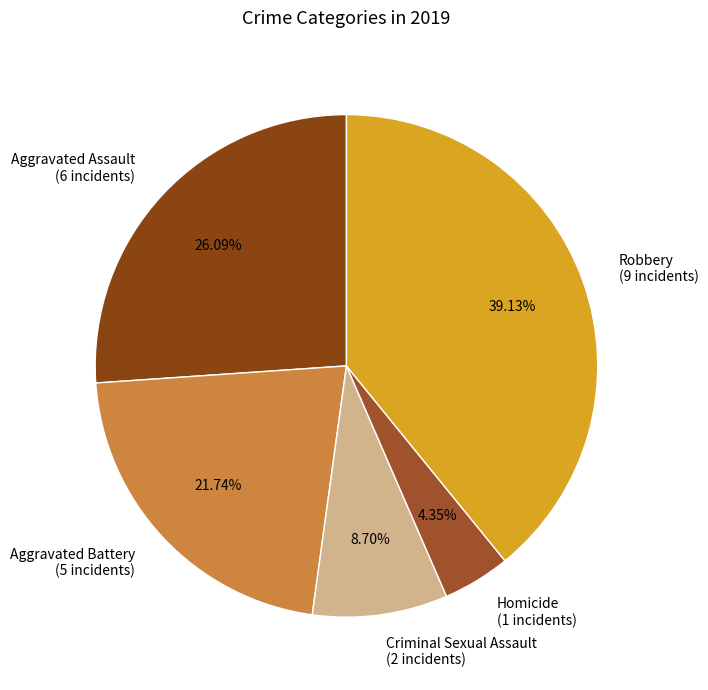

Approximately how many times larger is the value at Homicide compared to Robbery?

0.1